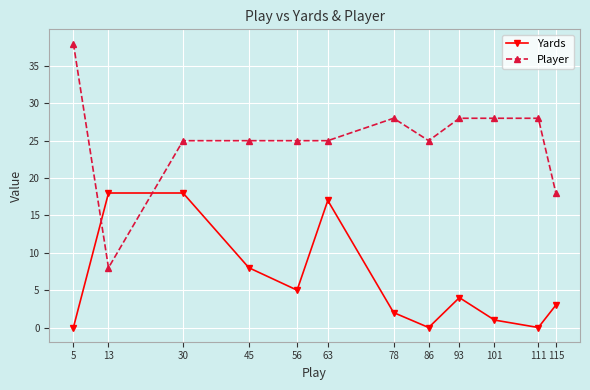

Is it true that Yards equals -9 at 5?

False